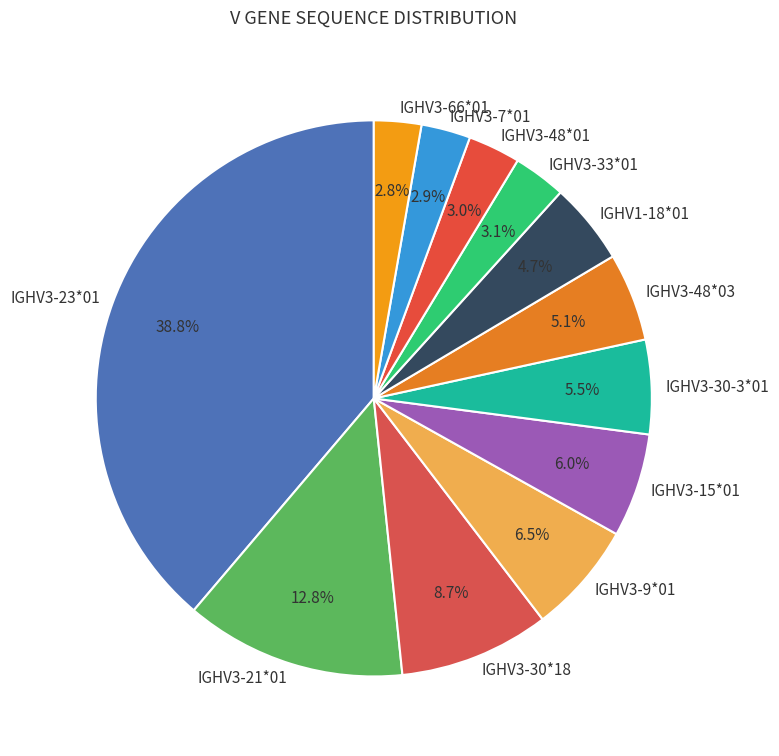

True or false: IGHV3-30*18 accounts for 1% of the total.

False